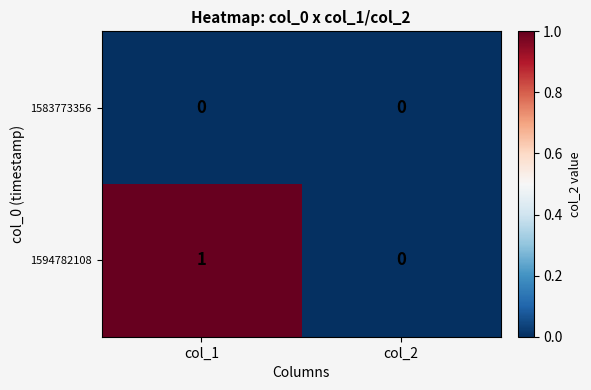

At which label is 1594782108 closest to 0?

col_2